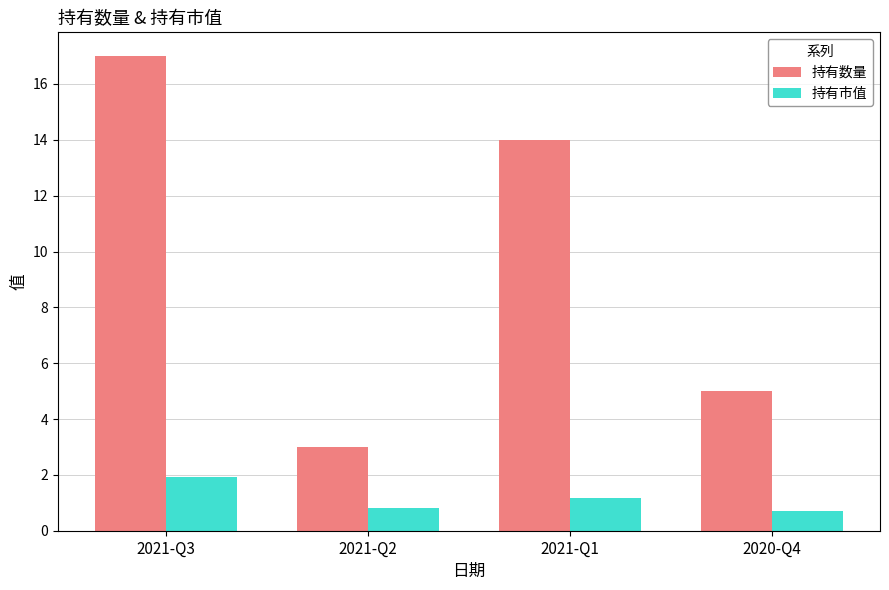

How many bars are there in each group?

2